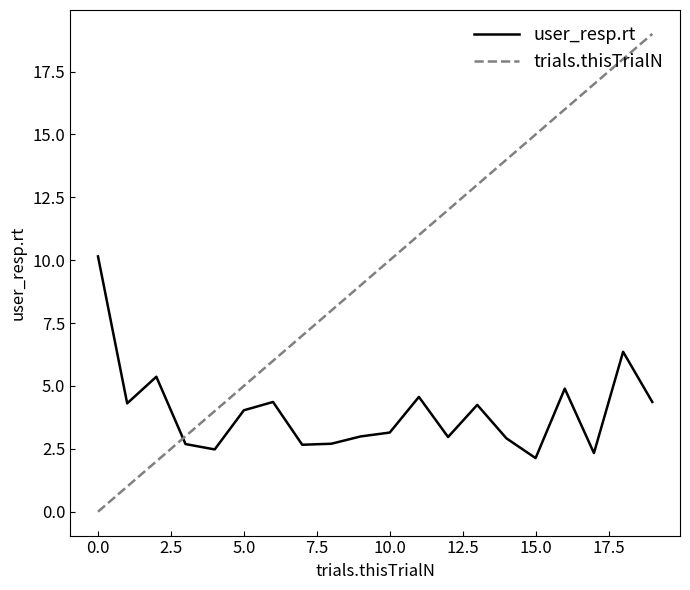

After their last crossing, which series has the higher values: trials.thisTrialN or user_resp.rt?

trials.thisTrialN